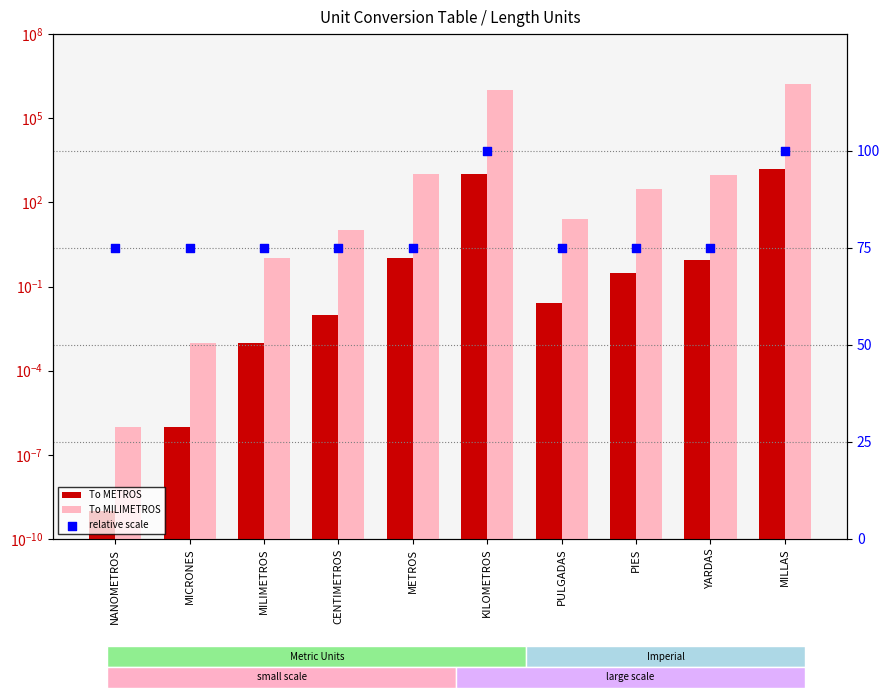

What is the total value across all series at PIES?

380.1